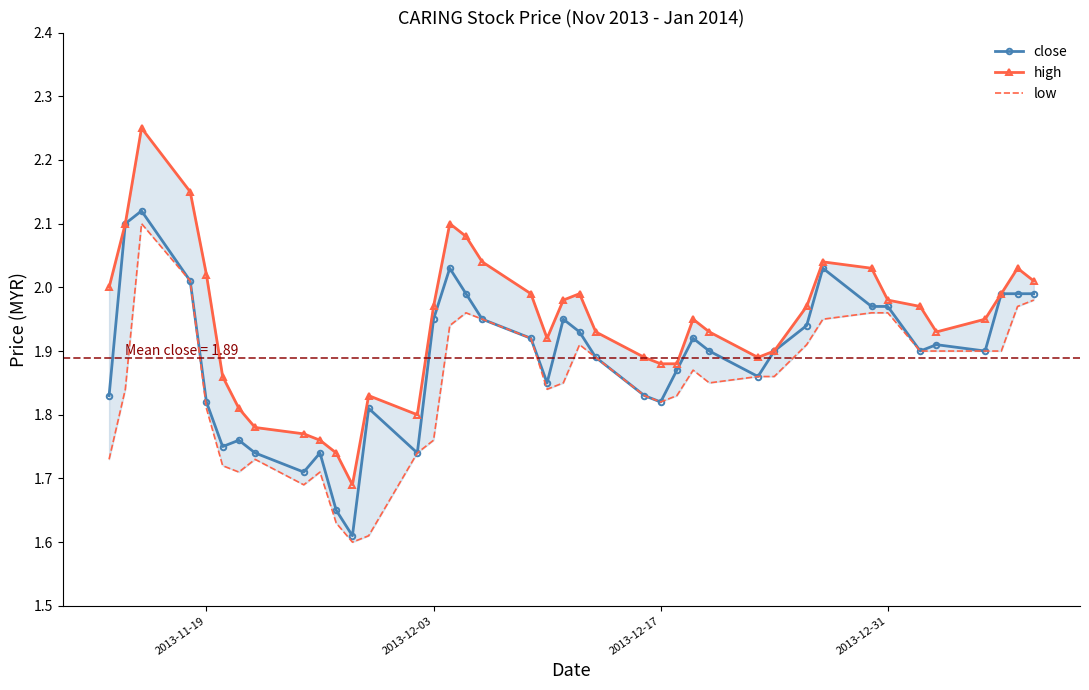

At how many categories does at least one series exceed 1?

40